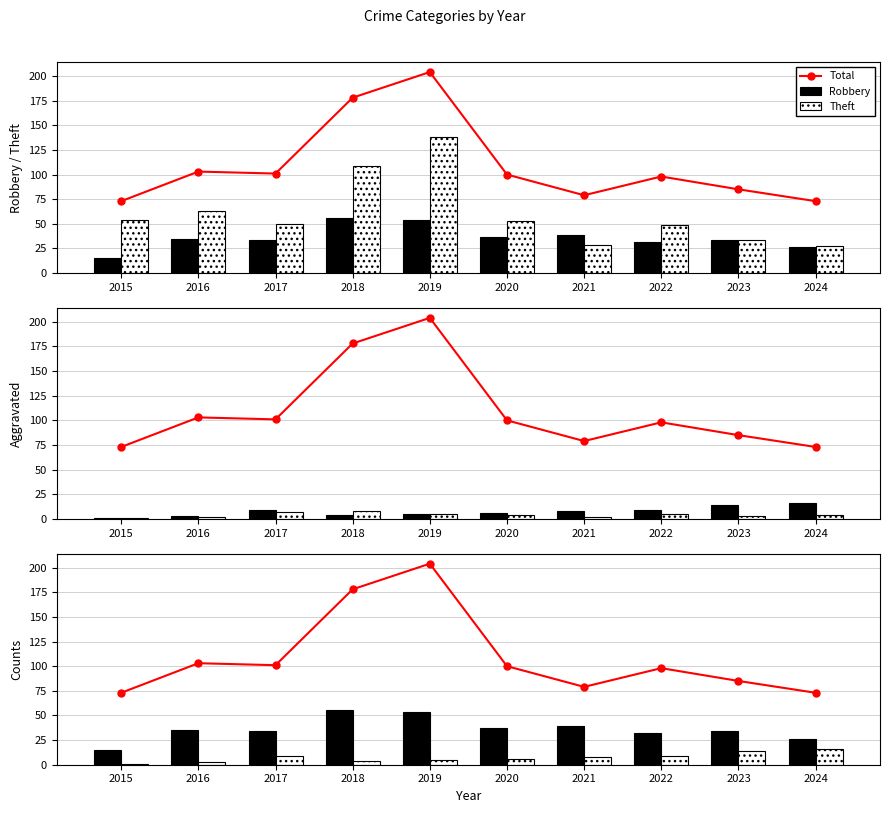

What is the difference between the maximum and minimum values in the Agg. Battery series?

15